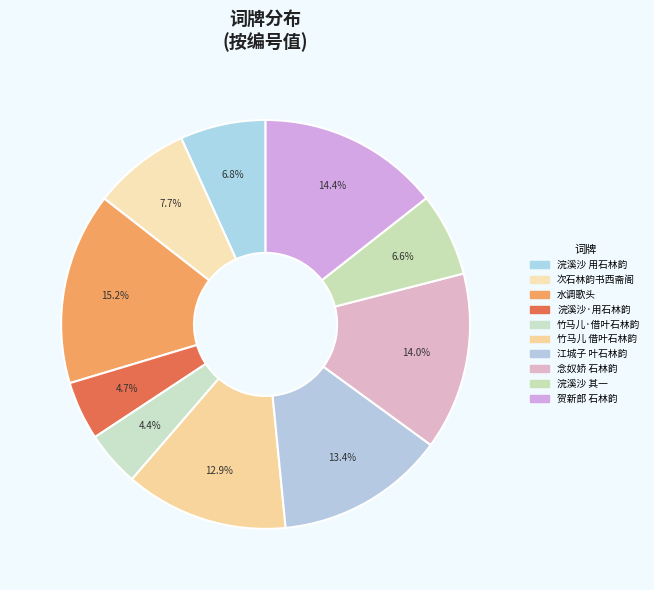

How many segments does this pie chart have?

10